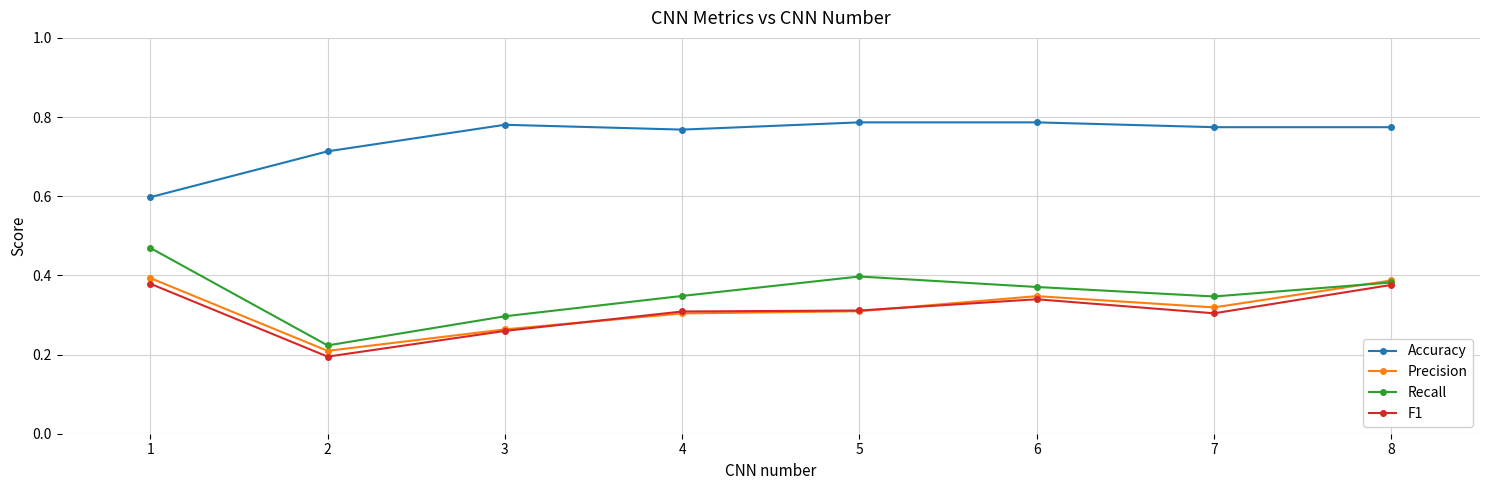

Which series changed the most between 2 and 3?

Recall